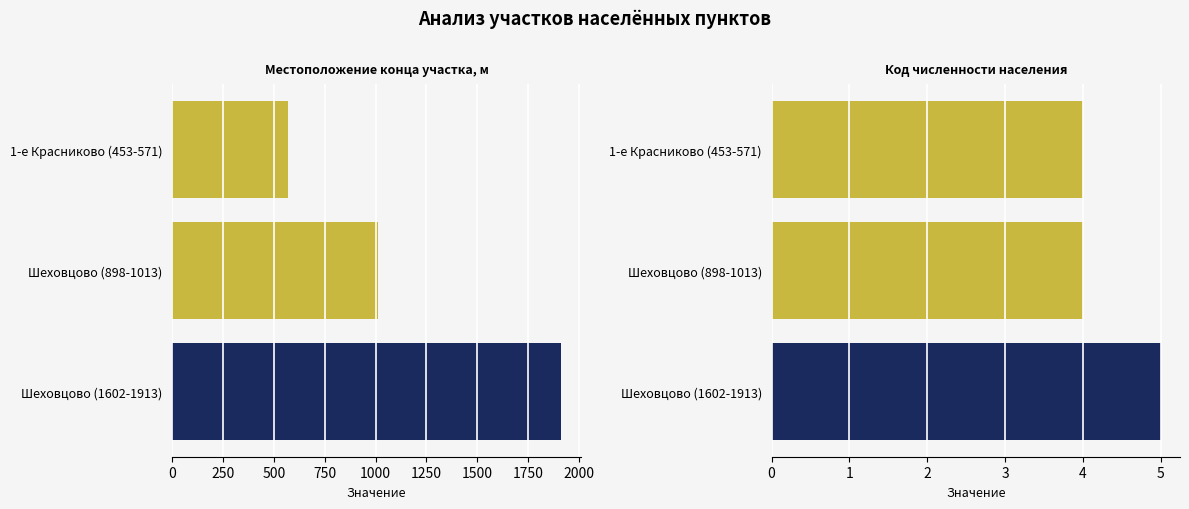

The Местоположение конца участка, м series shows 336 at 1-е Красниково (453-571). True or false?

False